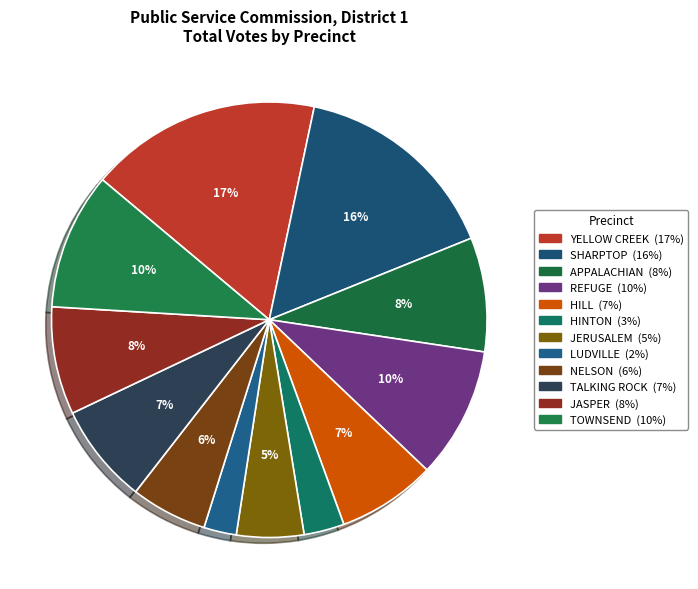

Rank the categories by value from highest to lowest.

YELLOW CREEK, SHARPTOP, TOWNSEND, REFUGE, APPALACHIAN, JASPER, TALKING ROCK, HILL, NELSON, JERUSALEM, HINTON, LUDVILLE